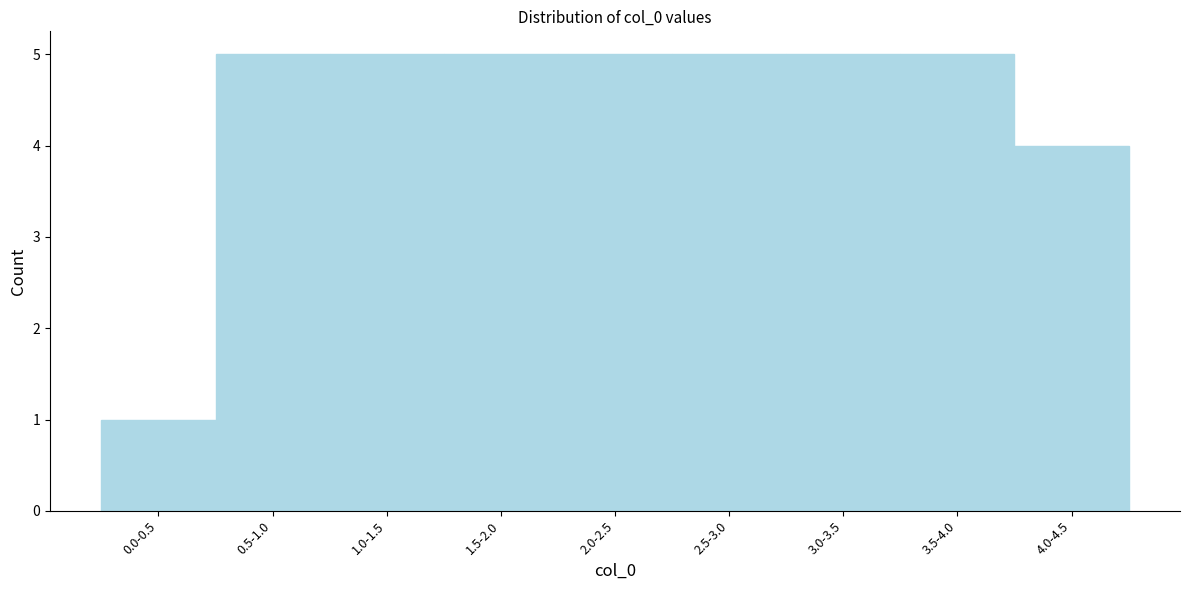

Reading left to right, transcribe all the data shown in this chart.

0.0-0.5=1	0.5-1.0=5	1.0-1.5=5	1.5-2.0=5	2.0-2.5=5	2.5-3.0=5	3.0-3.5=5	3.5-4.0=5	4.0-4.5=4